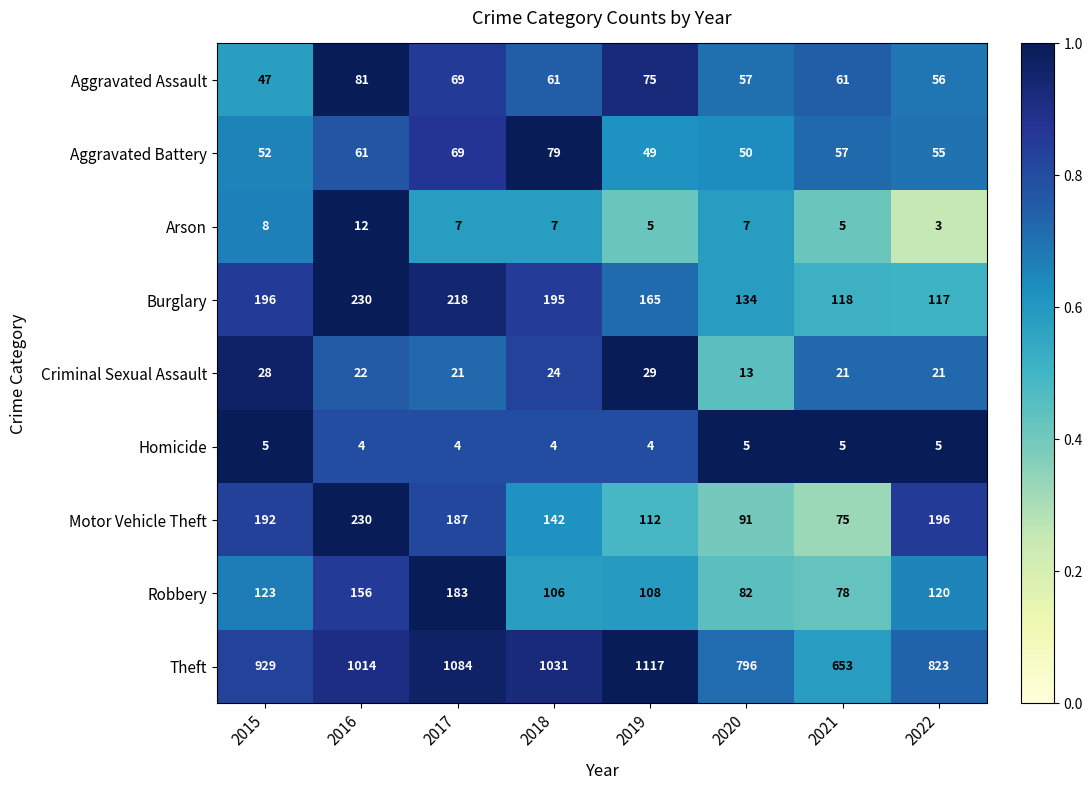

At 2015, list the series in order from smallest to largest.

Homicide, Arson, Criminal Sexual Assault, Aggravated Assault, Aggravated Battery, Robbery, Motor Vehicle Theft, Burglary, Theft